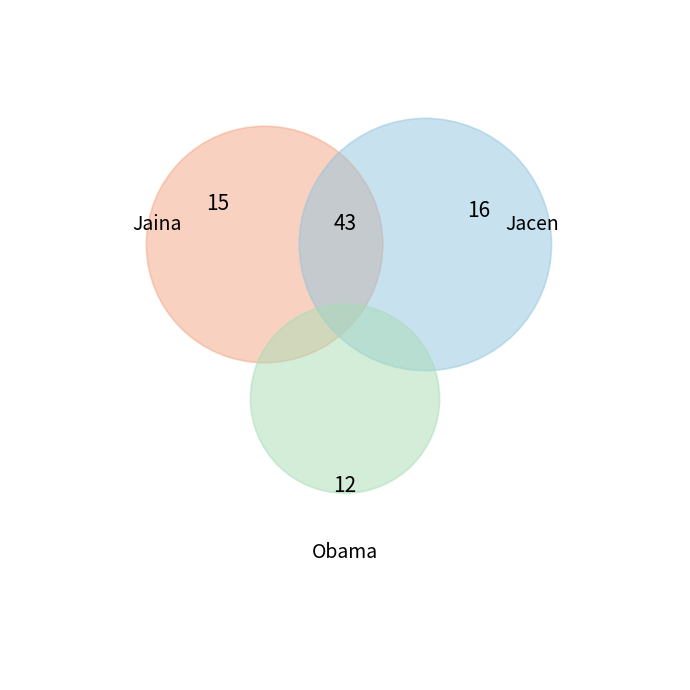

How many segments does this pie chart have?

3